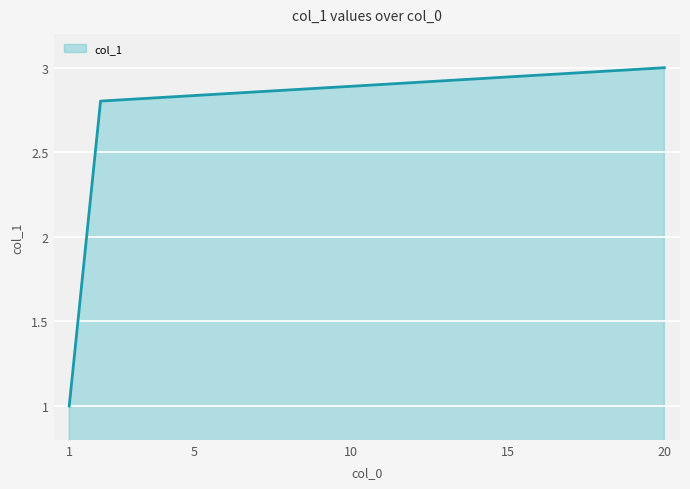

What is the difference between the maximum and minimum values?

2.0